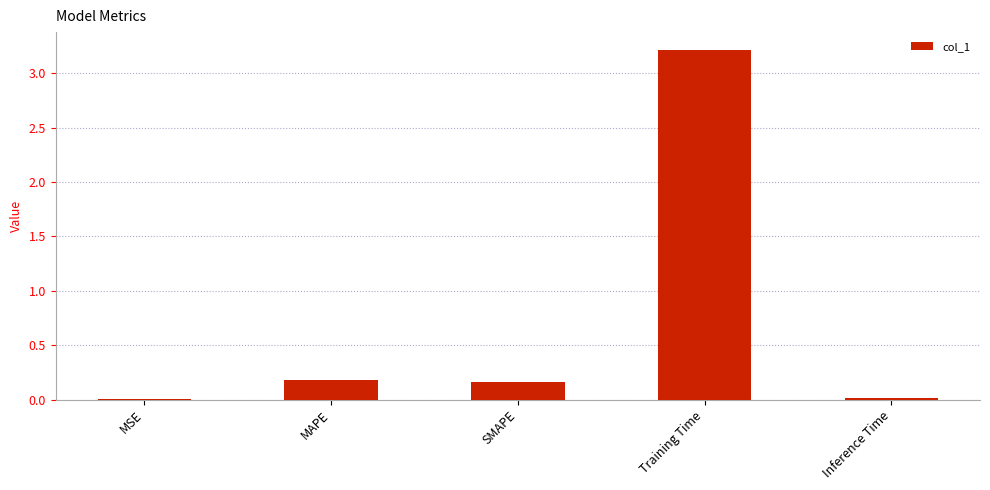

What is the sum of the values at MAPE and Training Time?

3.4